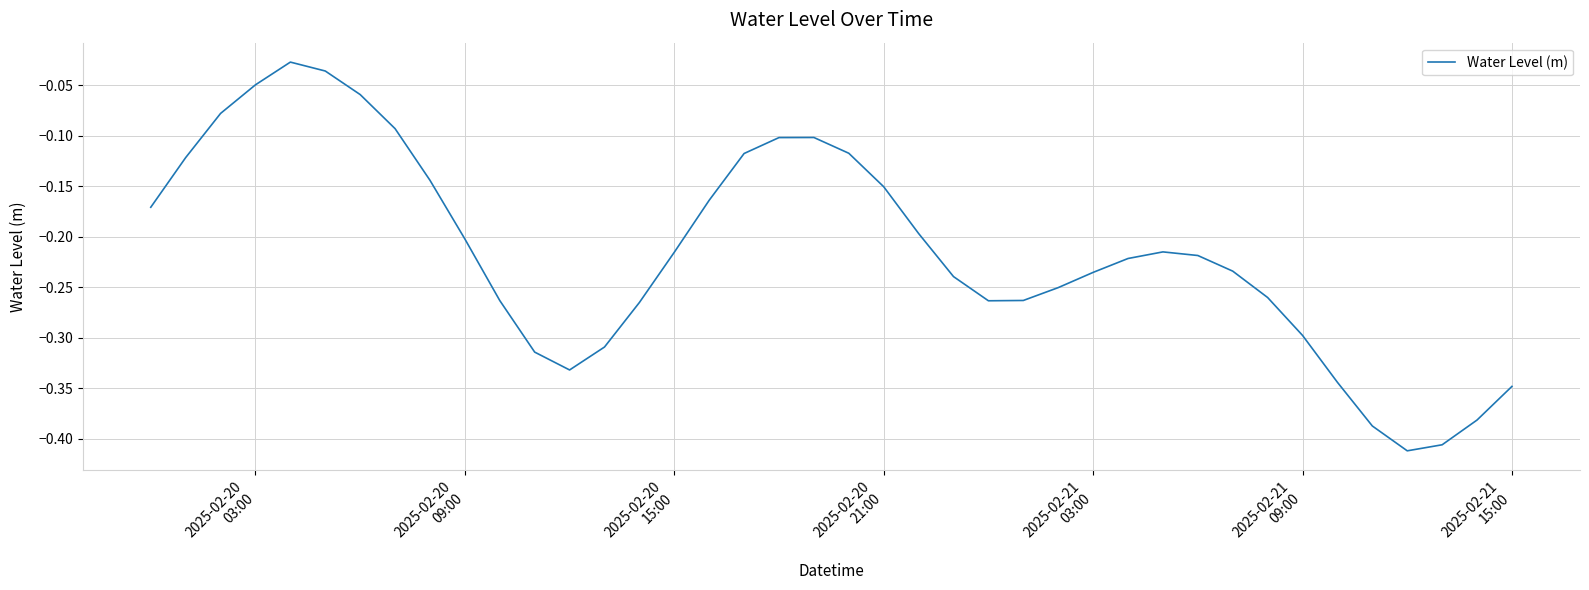

How many interior local peaks (higher than both neighbors) does the data have?

3